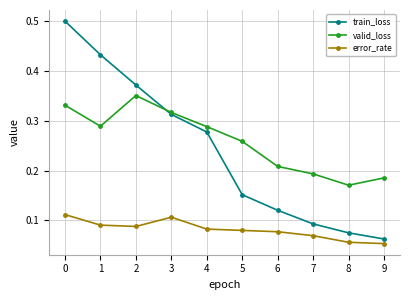

Is this an area chart (filled region under the line)?

No